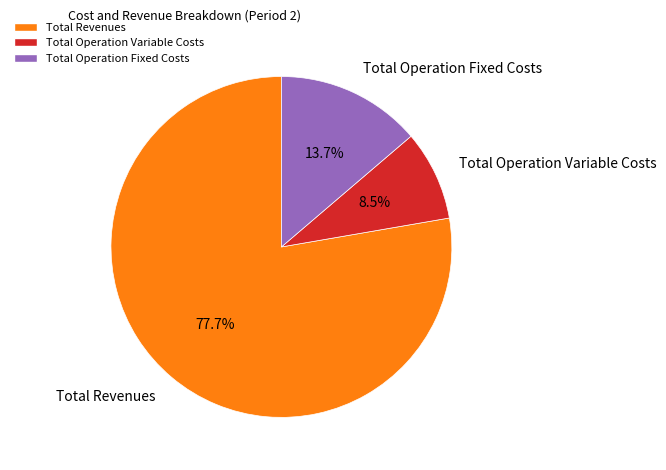

Is Total Revenues the majority of the pie?

Yes